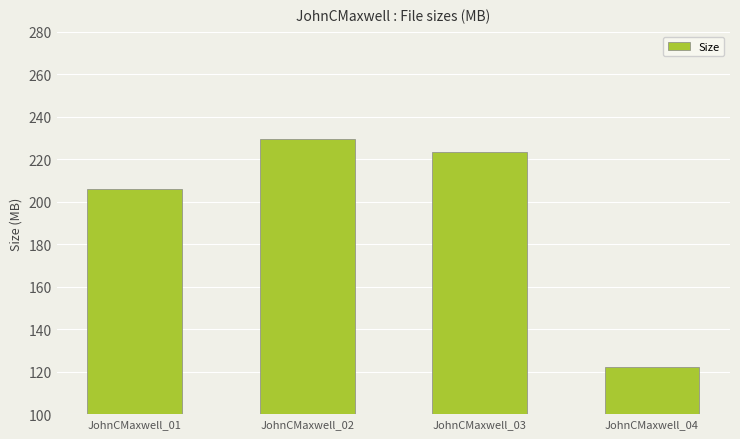

Count the number of categories in the chart.

4